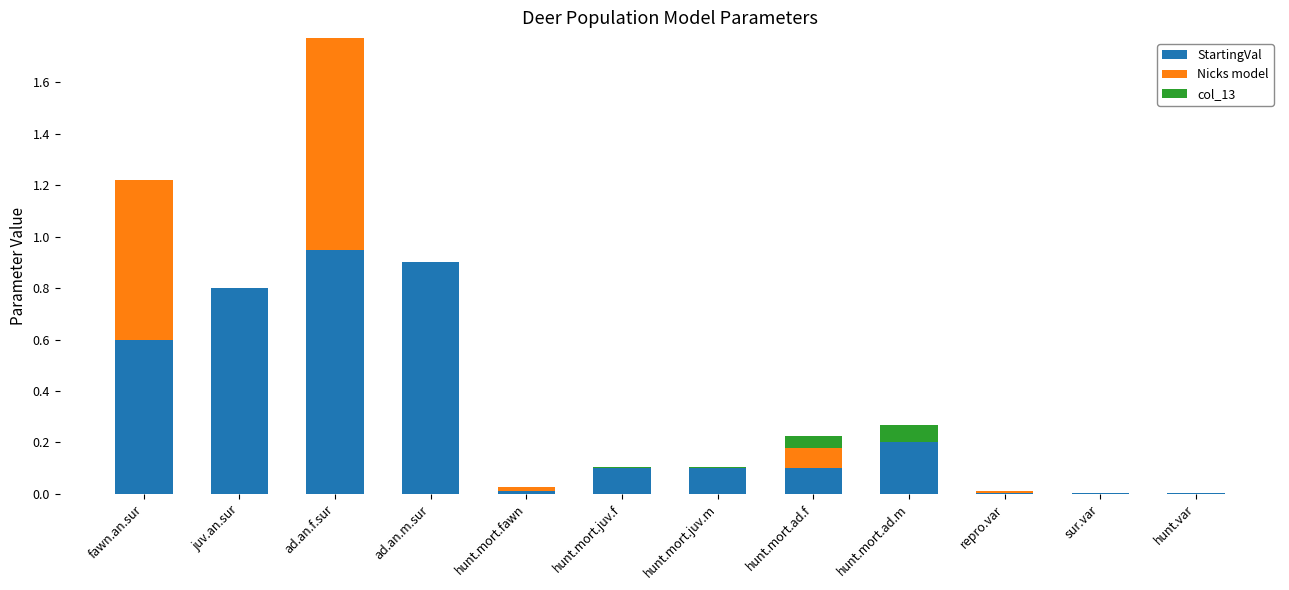

The value of StartingVal at ad.an.m.sur is 0.5. True or false?

False